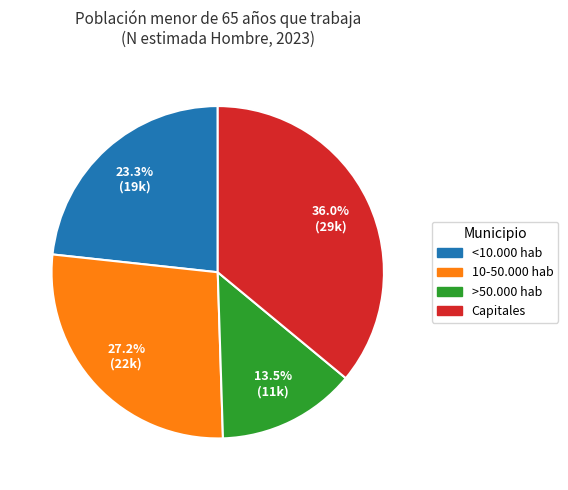

Count the number of slices in the pie.

4